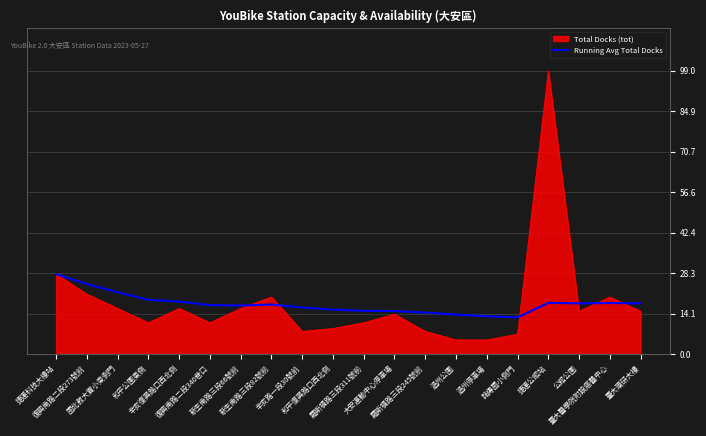

List the series in order of their peak value, lowest first.

Running Avg Total Docks, Total Docks (tot)